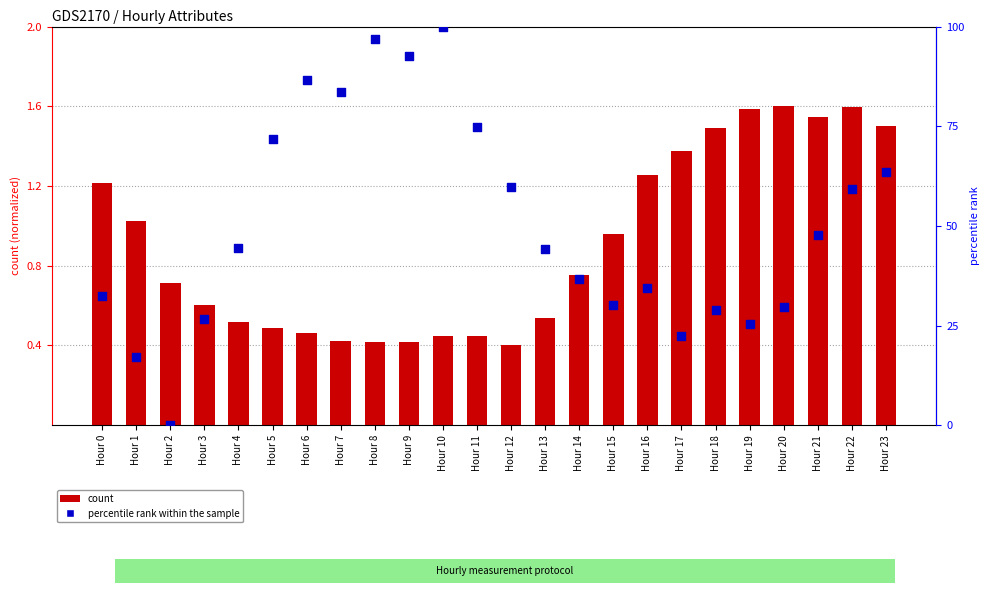

Is the value of count at Hour 15 greater than the value of percentile rank within the sample at Hour 15?

No